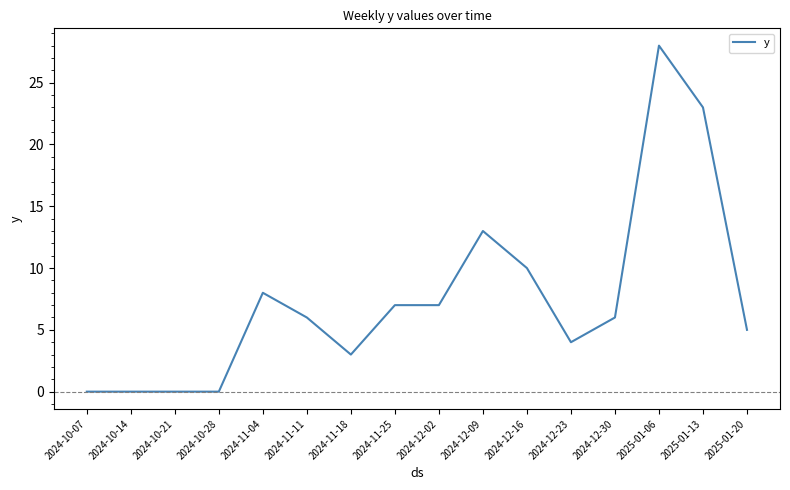

The chart shows a value of 5 at 2025-01-20. True or false?

True